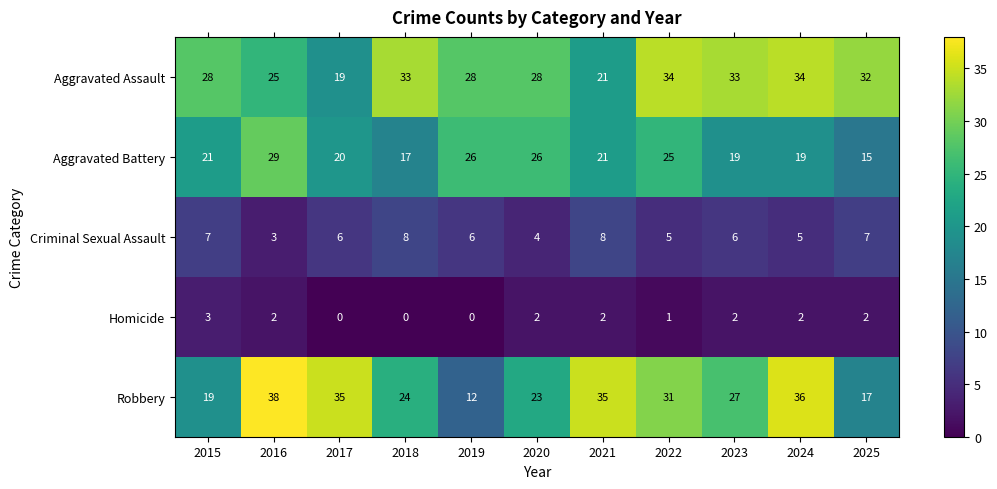

What is the total value across all series at 2020?

83